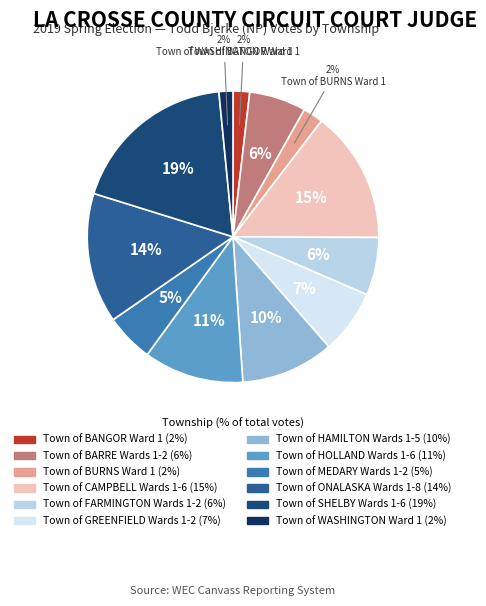

Approximately how many times larger is the value at Town of BURNS Ward 1 compared to Town of FARMINGTON Wards 1-2?

0.3